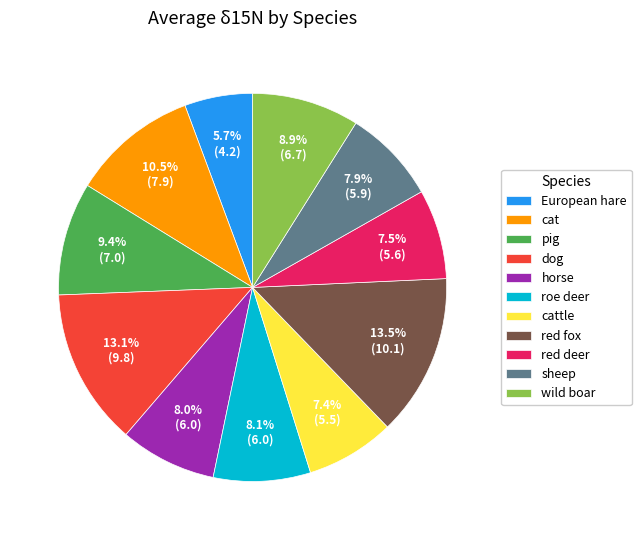

To the nearest percent, what portion does wild boar represent?

9%